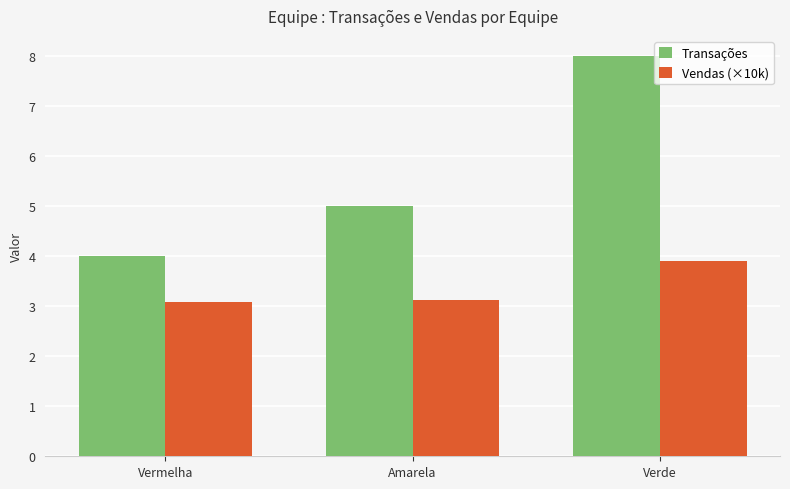

Reading left to right, extract all data points from this chart.

Transações: 4.0	5.0	8.0
Vendas (×10k): 3.1	3.1	3.9